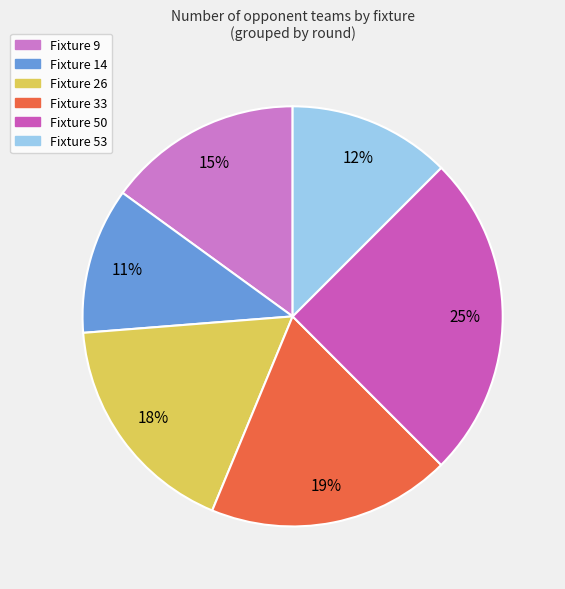

Which slice is the smallest?

Fixture 14